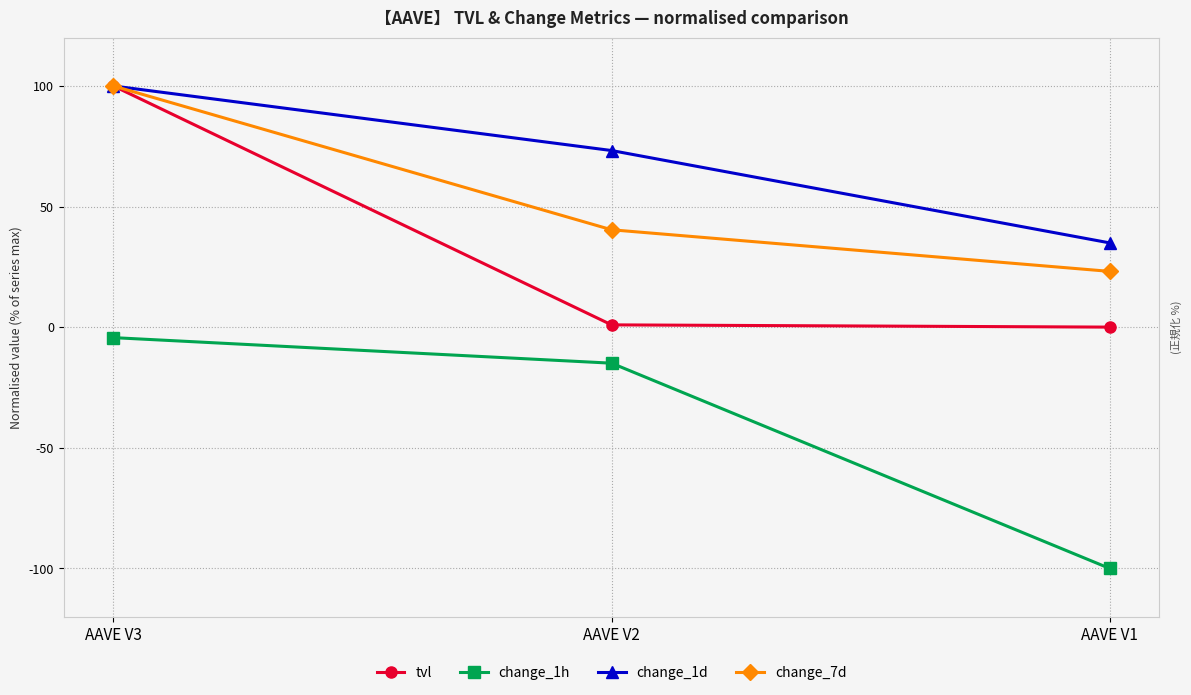

The value of change_1d at AAVE V2 is 73.2. True or false?

True